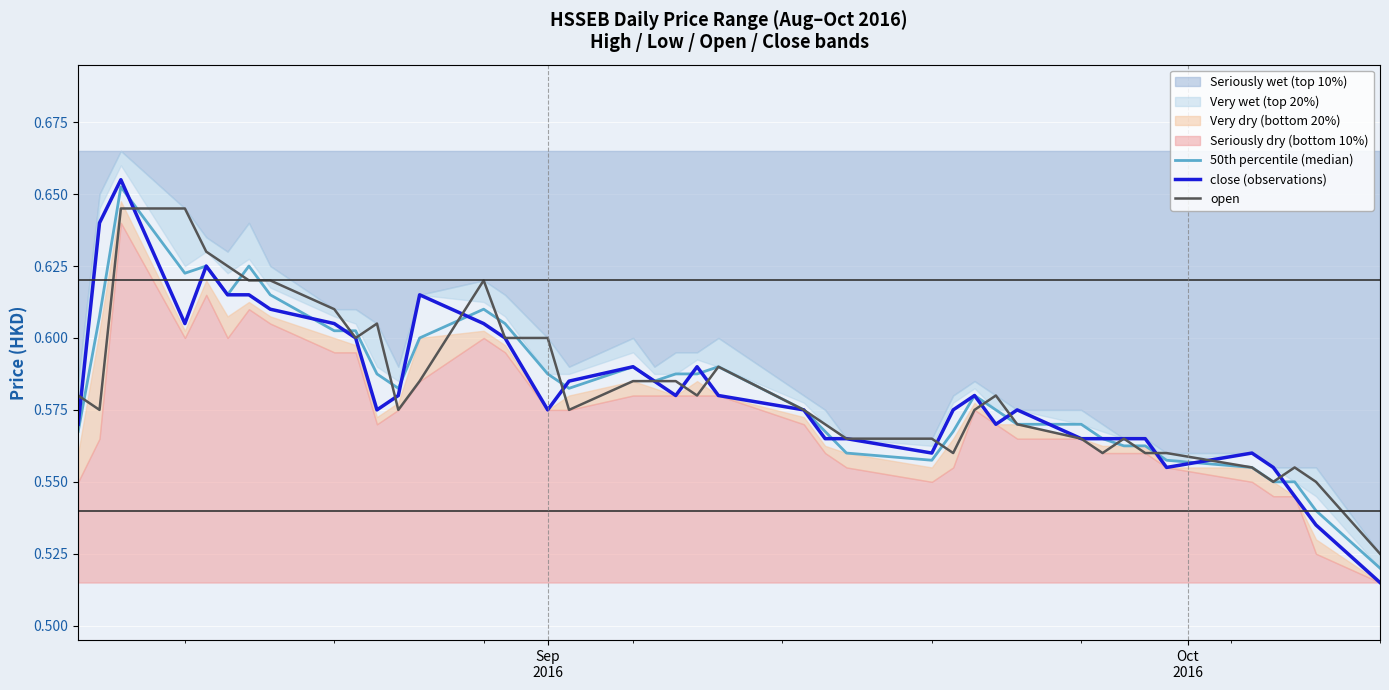

How many interior local valleys does the 50th percentile (median) series have?

6